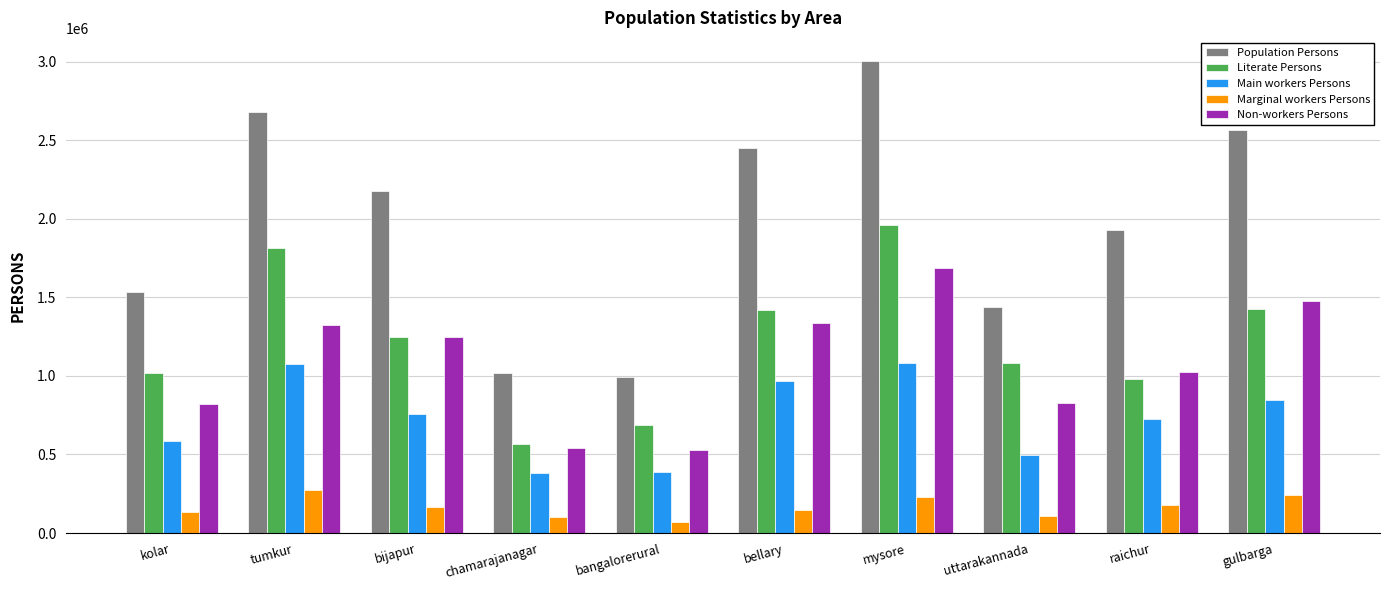

How many series are shown in this chart?

5